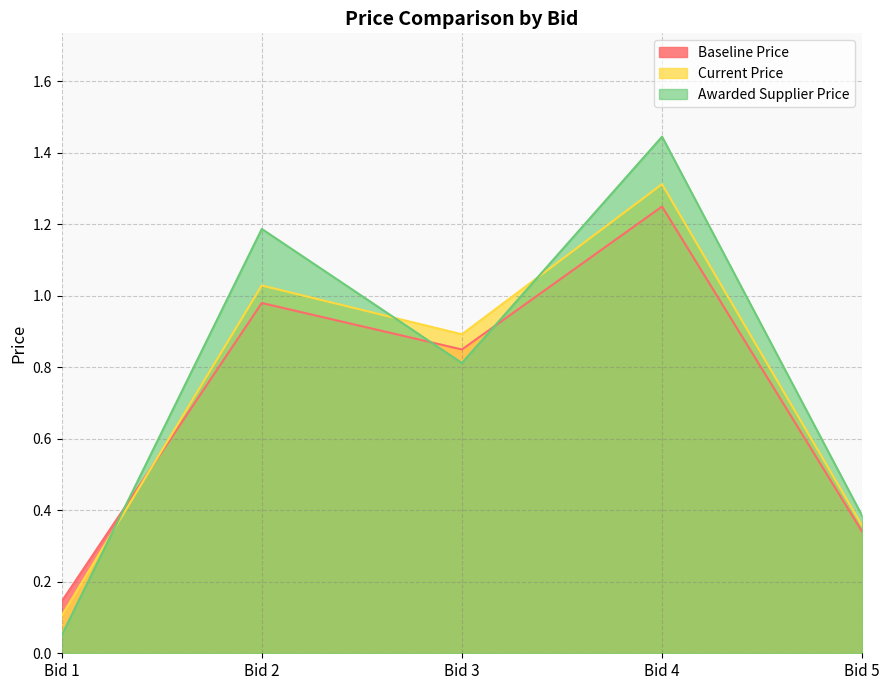

At which category is the sum across all series the highest?

Bid 4